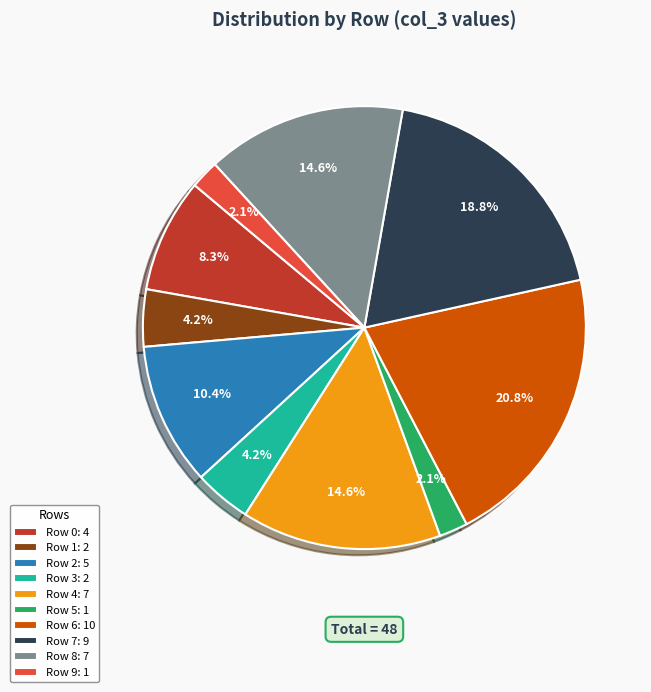

Does any single category account for the majority?

No